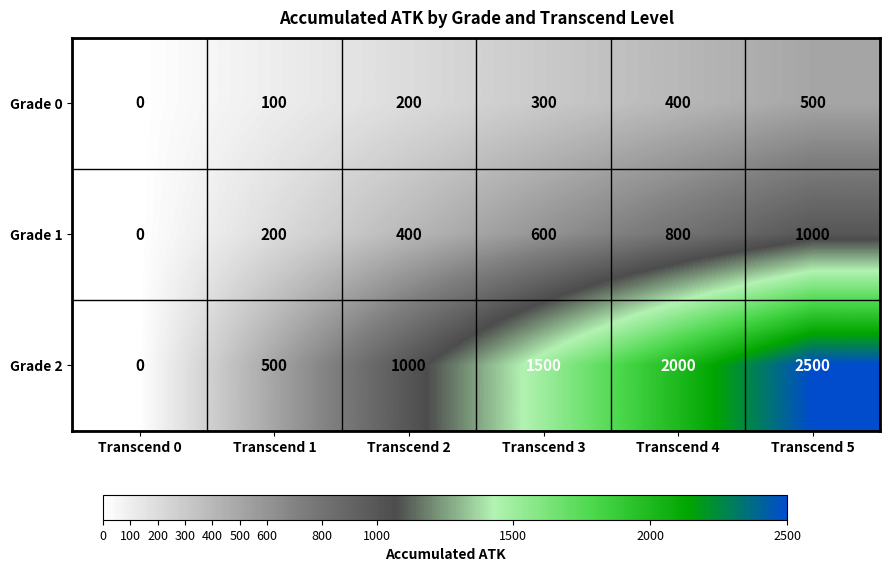

How many series are shown in this chart?

3